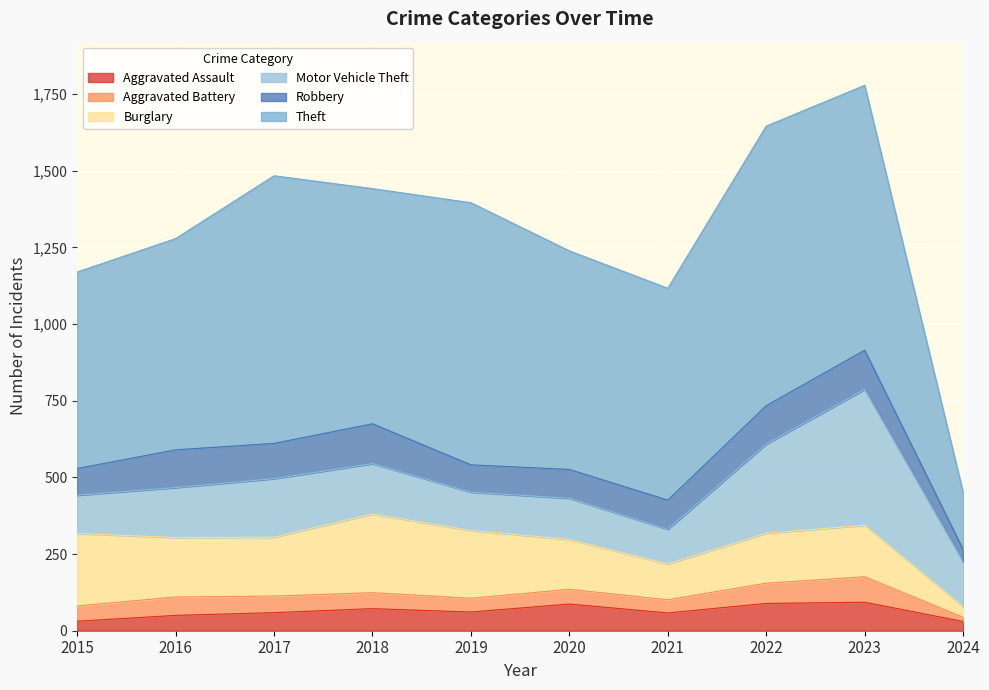

True or false: Robbery has a value of 87 at 2015.

True